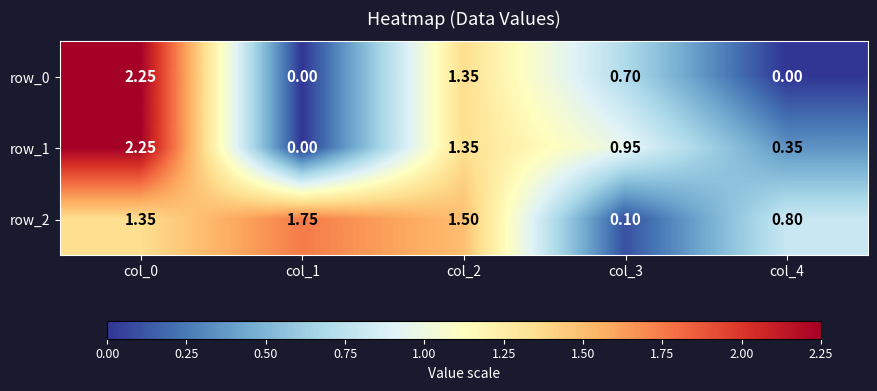

The row_2 series shows 0.3 at col_0. True or false?

False